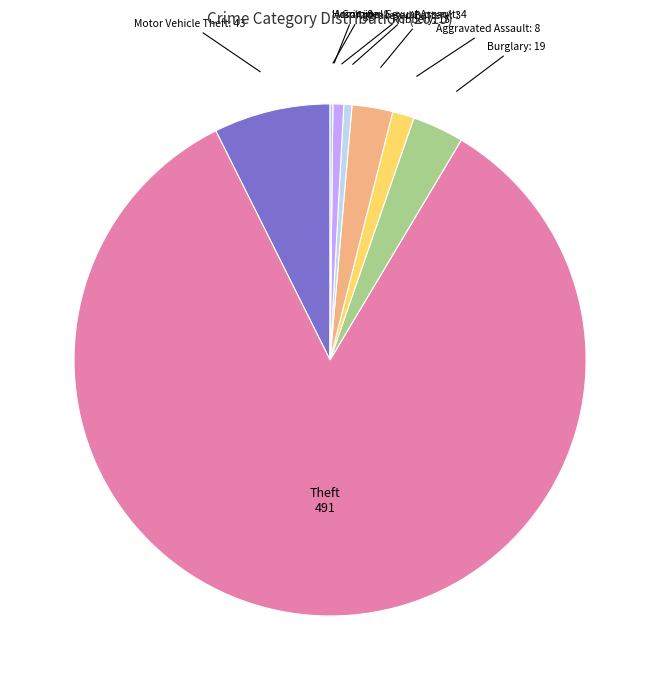

Approximately how many times larger is the value at Motor Vehicle Theft compared to Aggravated Assault?

5.4